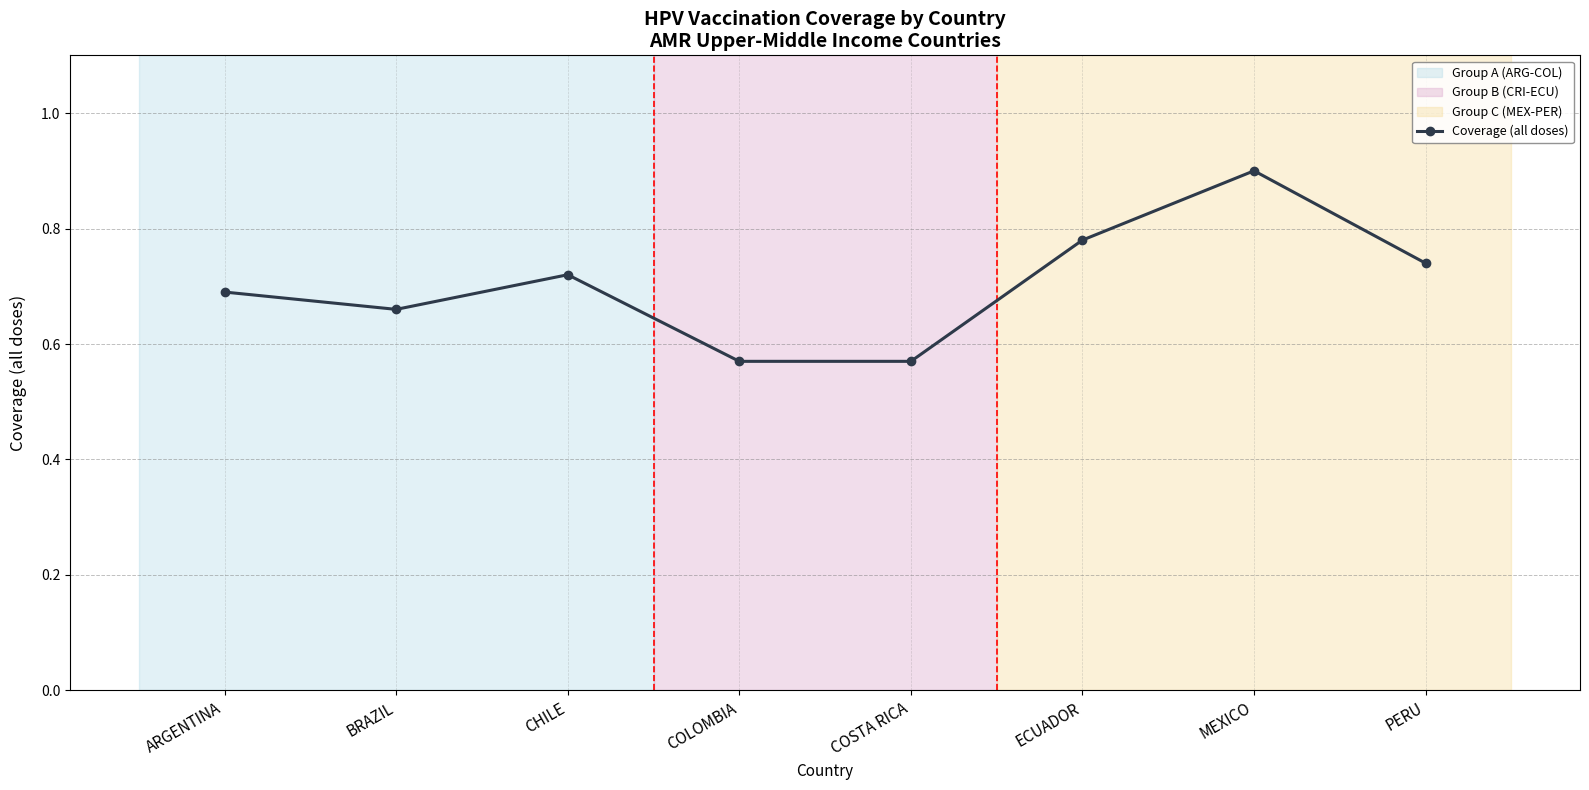

Count the values in the range 0 to 1.

8